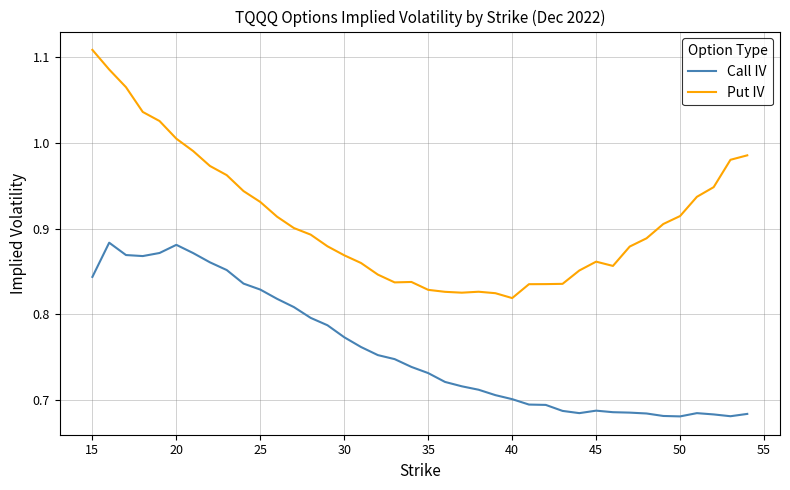

Which series has the widest spread of values?

Put IV